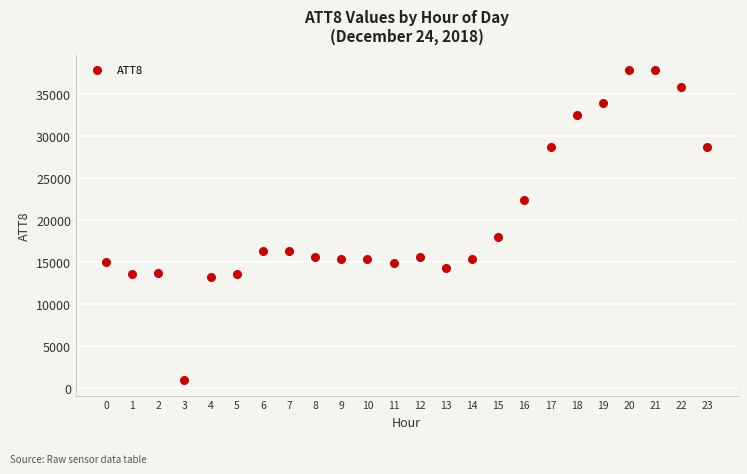

What is the range of Y values (max minus min)?

36900